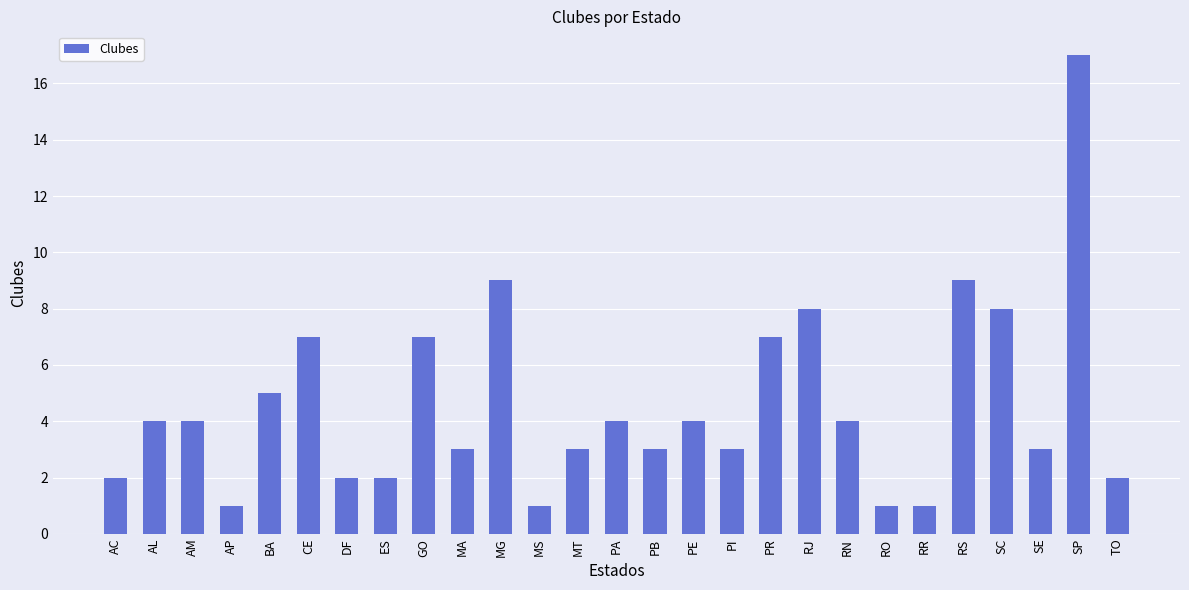

True or false: the data shows 3 at PI.

True